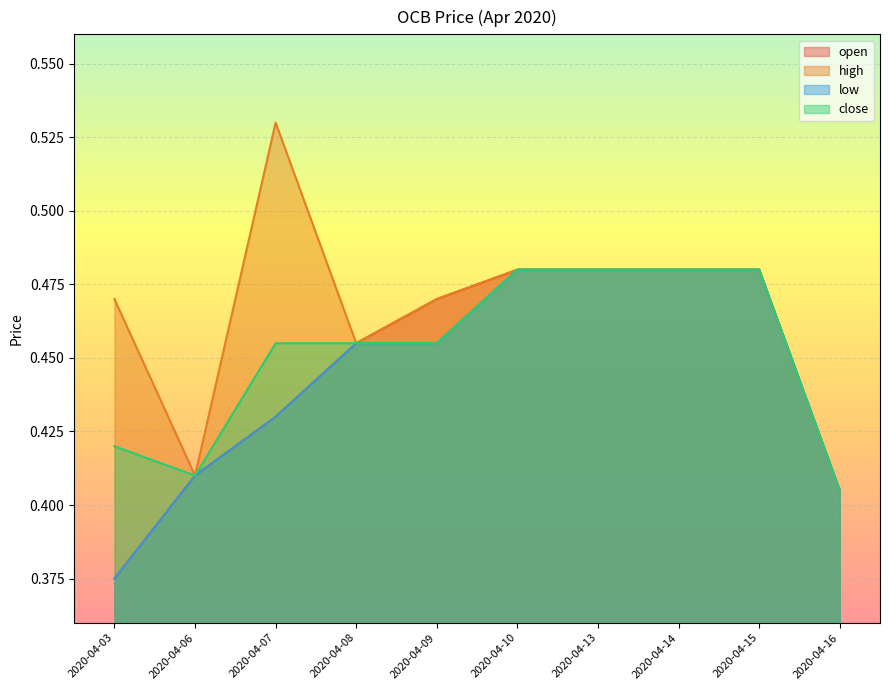

What is the average value of the high series?

0.5